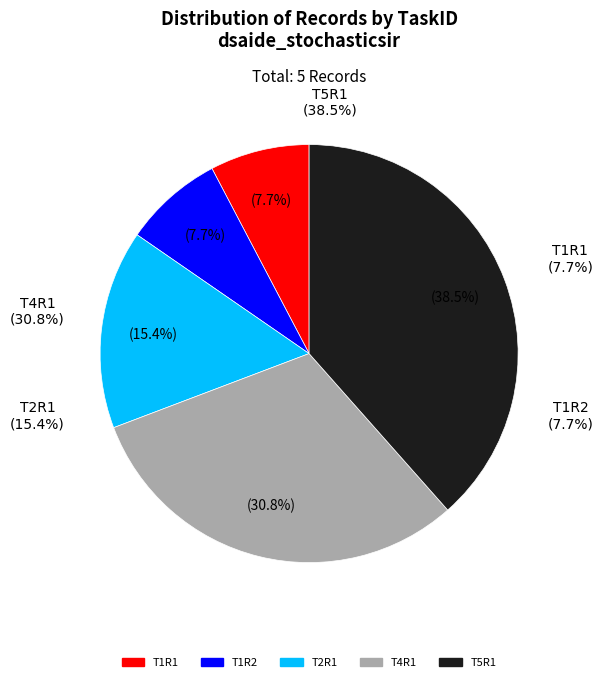

Which category has the smallest portion of the pie?

T1R1